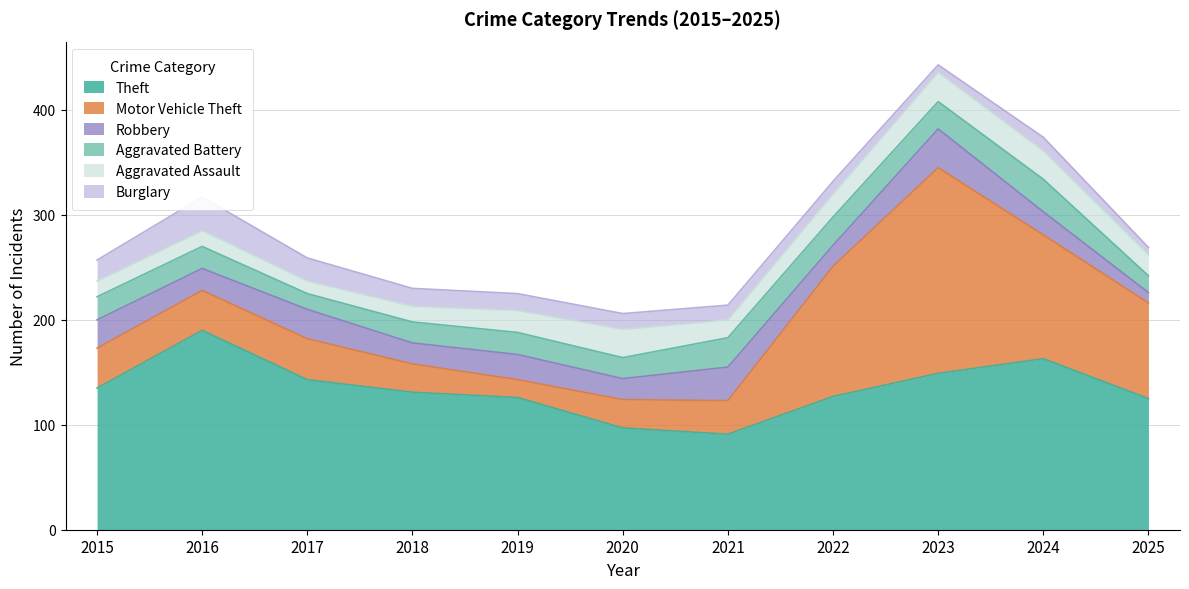

What is the total value across all series at 2018?

230